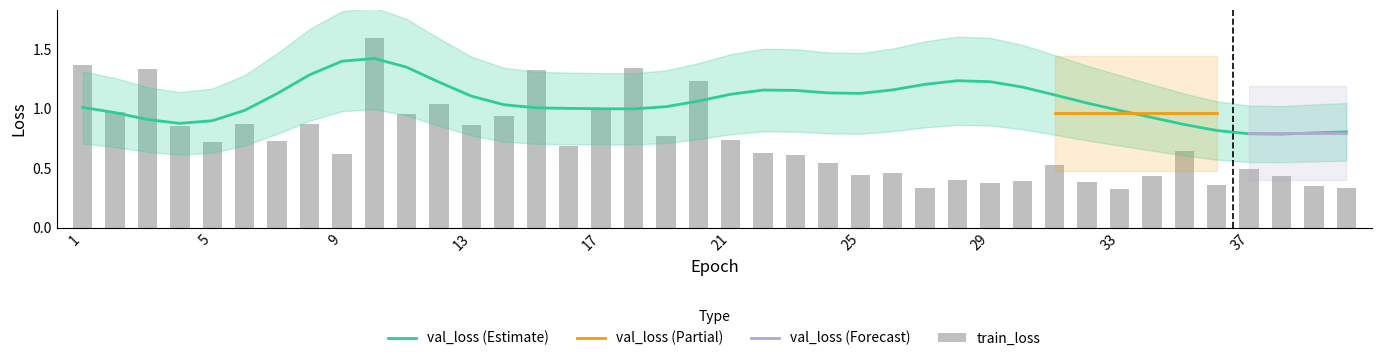

Count the number of categories in the chart.

40